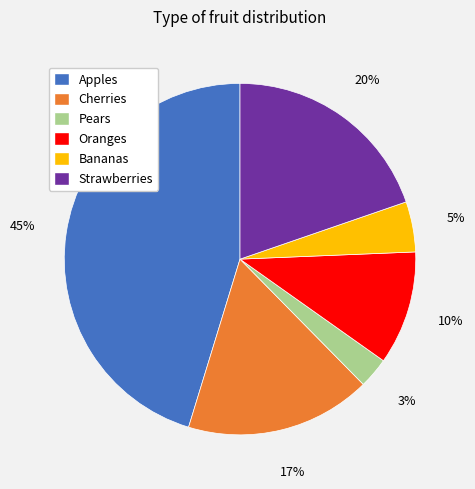

To the nearest percent, what is the difference between the largest and smallest slice percentages?

42%